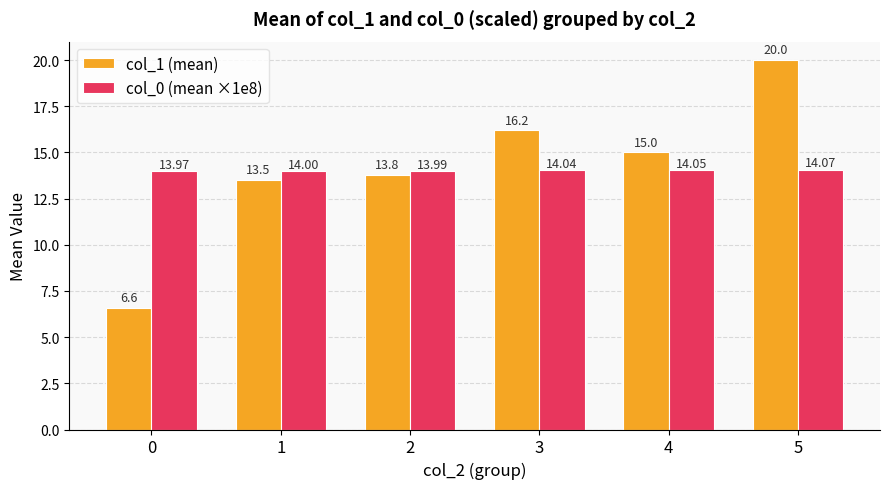

Where is col_1 (mean) nearest to the value 13?

1